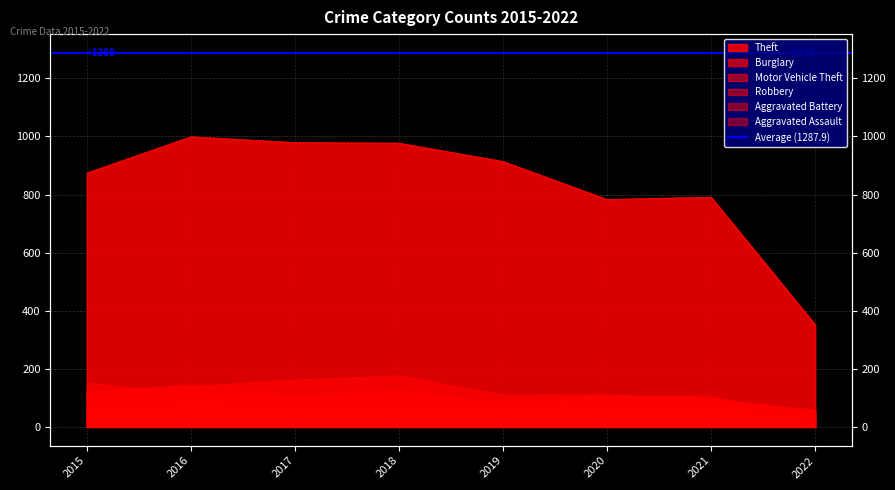

What is the spread (max minus min) of values at 2015?

820